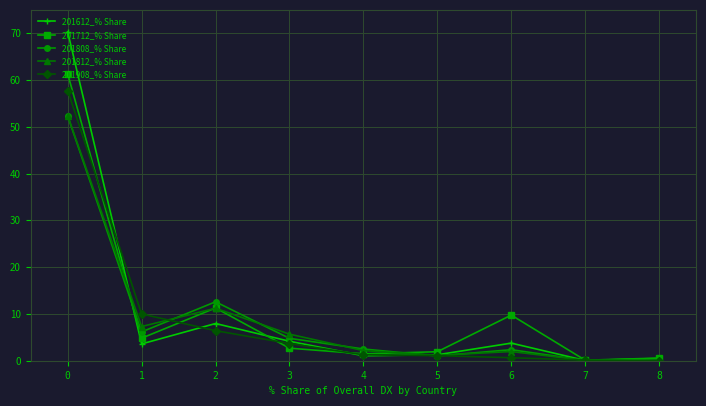

At how many categories does at least one series exceed 47?

1